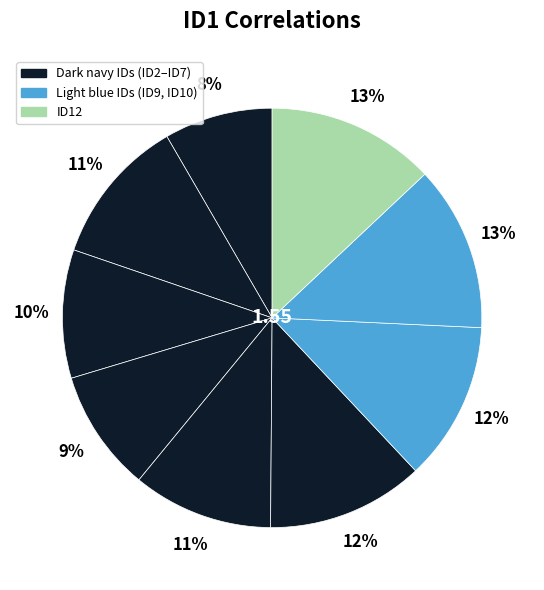

Count the number of slices in the pie.

9